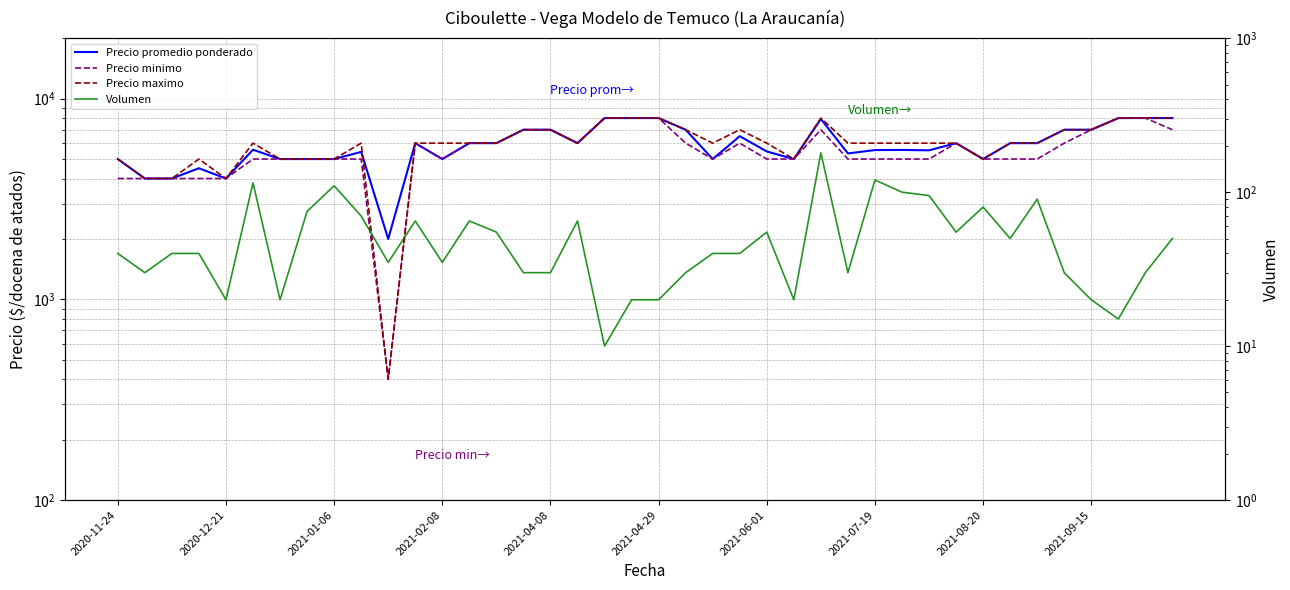

Which category has the highest value across all series?

18